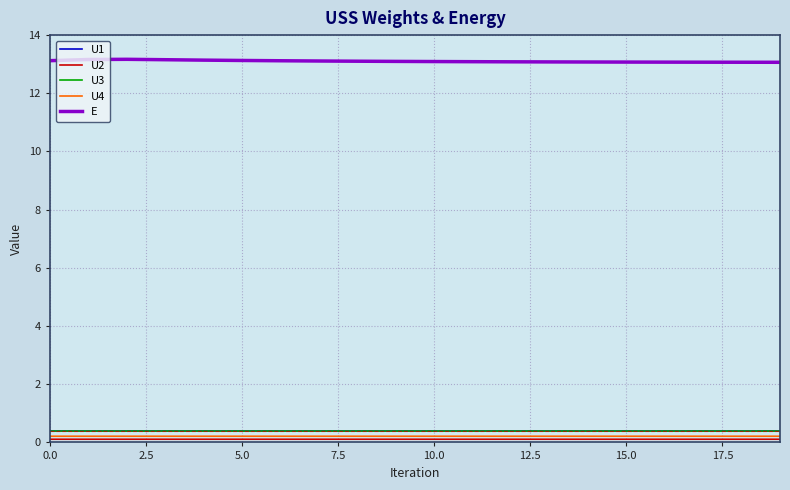

What is the highest value of the U3 series?

0.4